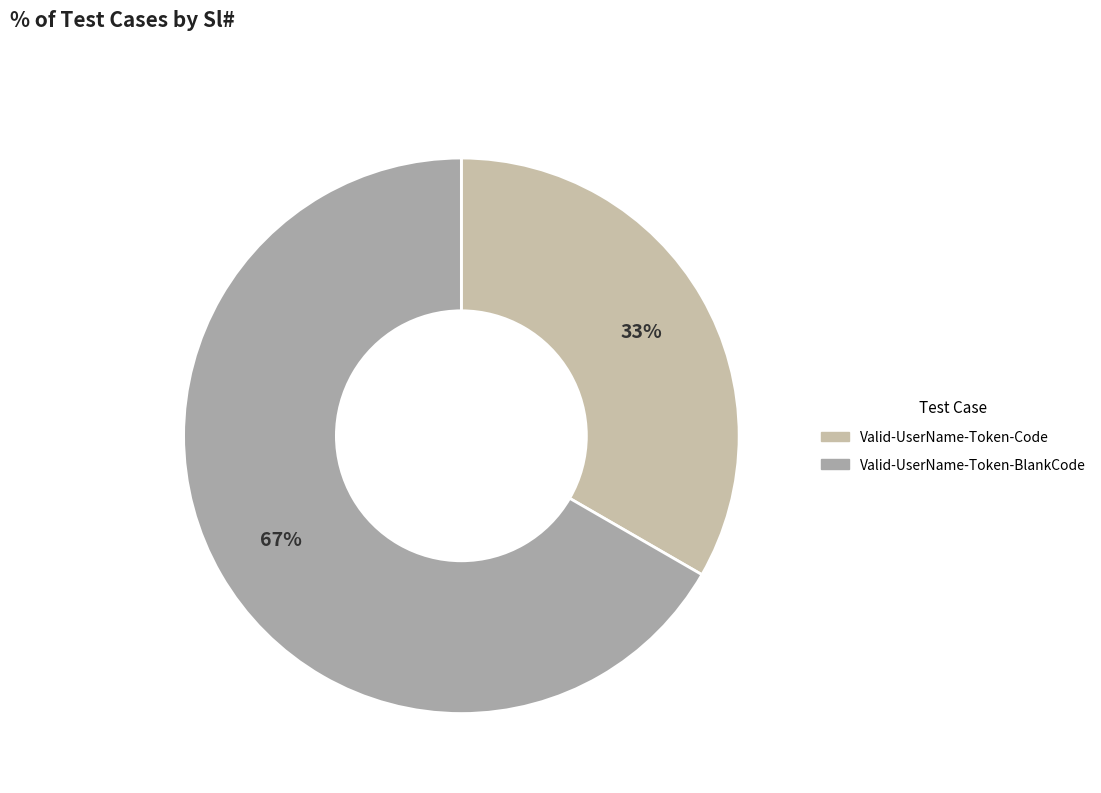

How many slices are in this pie chart?

2